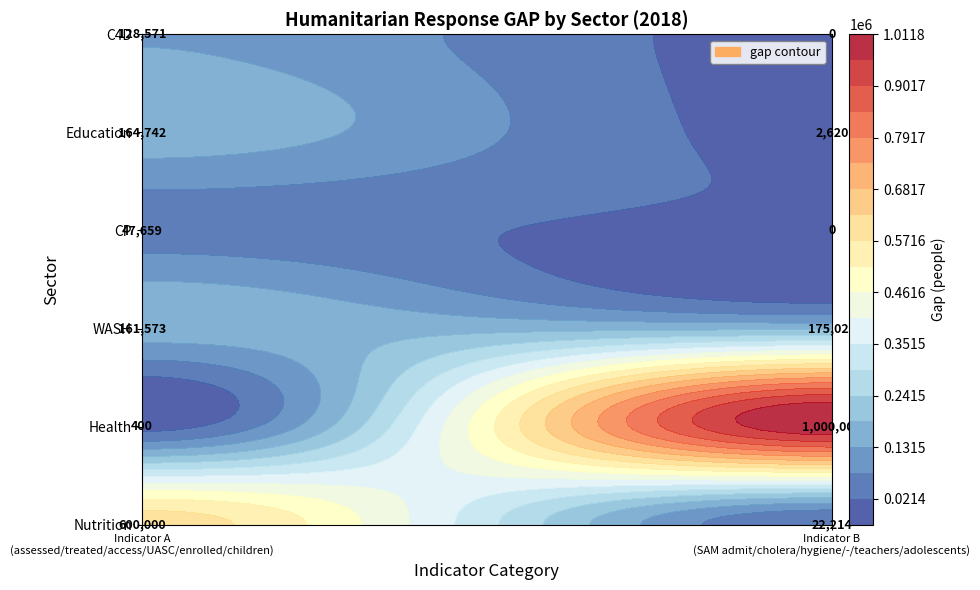

What is the average value of the Health series?

500200